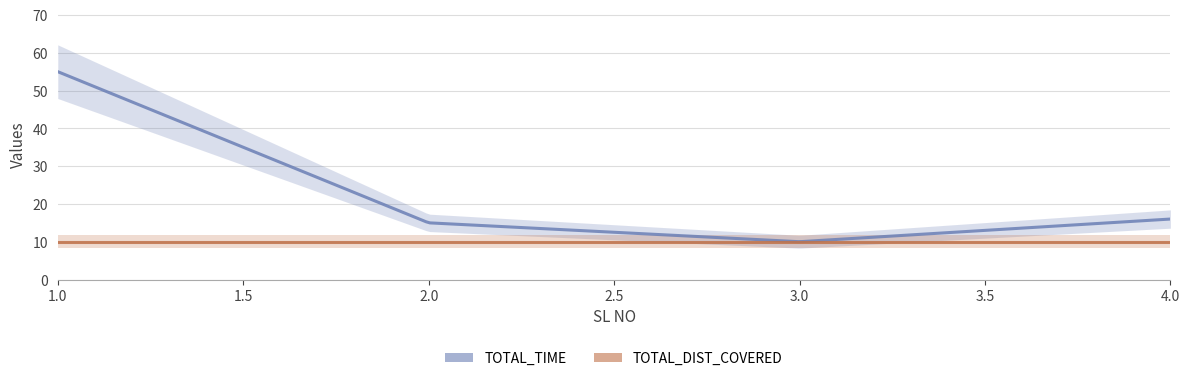

What is the highest value of the TOTAL_TIME series?

55